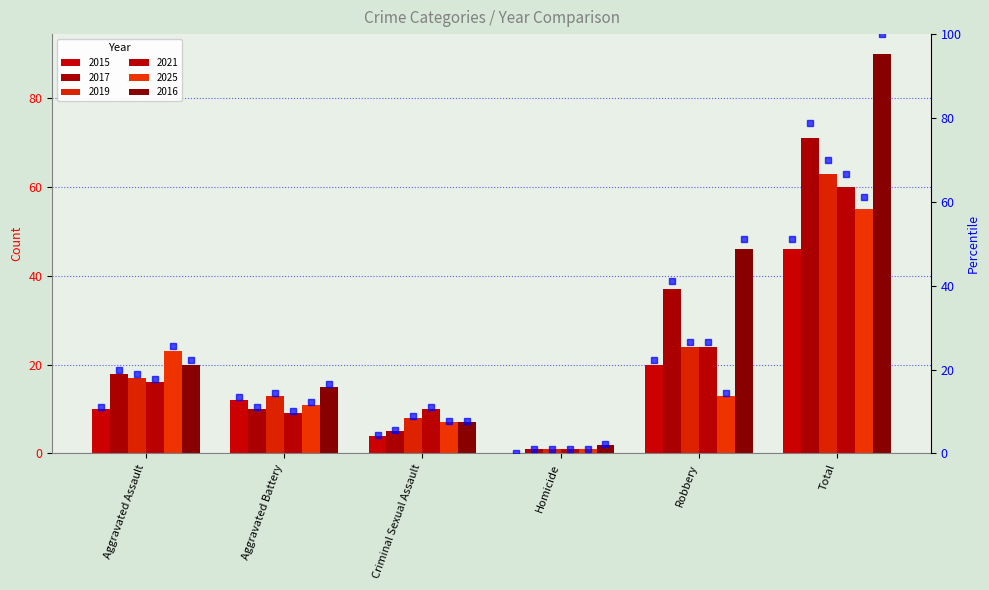

What is the spread (max minus min) of values at Total?

48.9